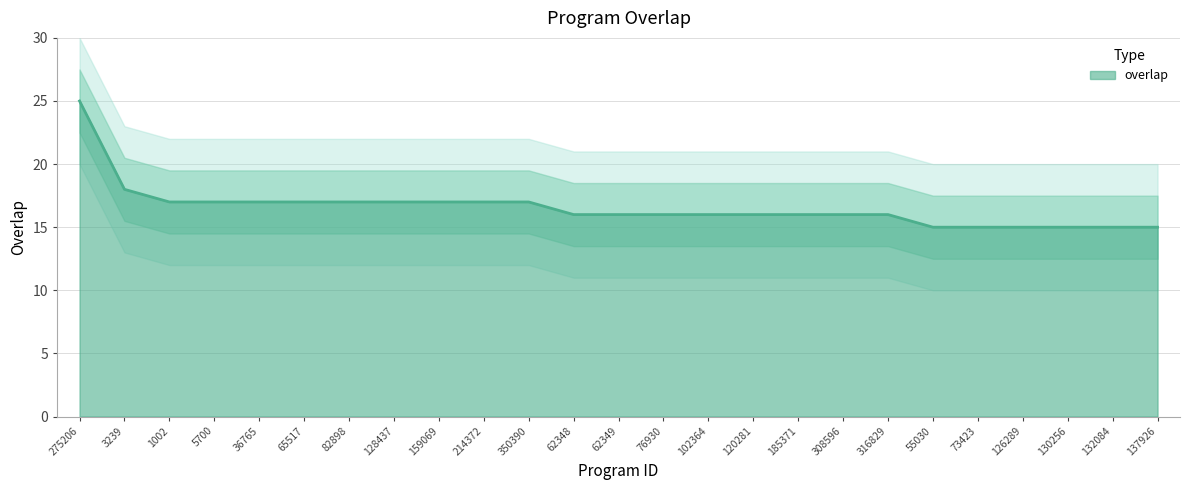

The chart shows a value of 24 at 132084. True or false?

False